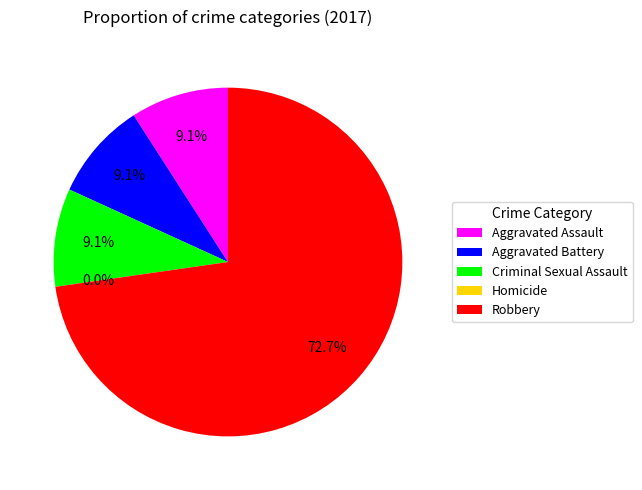

To the nearest percent, what is the combined percentage of Aggravated Battery and Criminal Sexual Assault?

18%